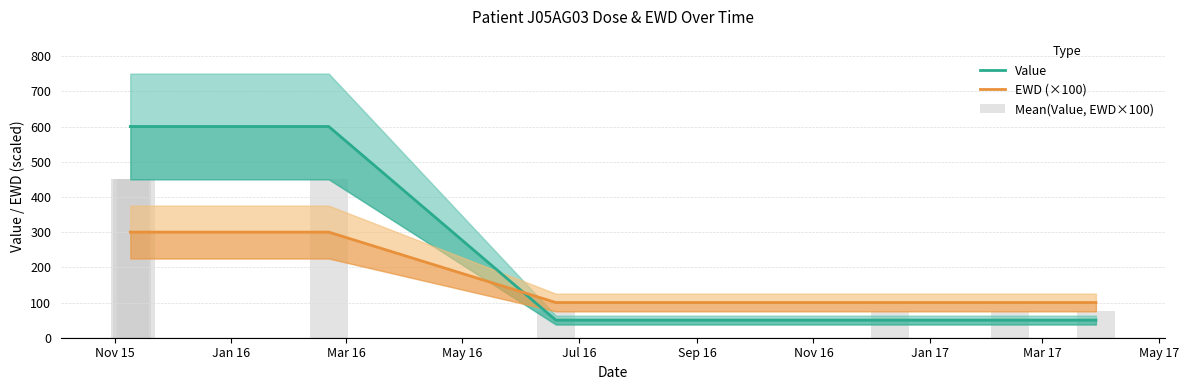

True or false: Mean(Value, EWD×100) has a value of 267 at Nov 15.

False